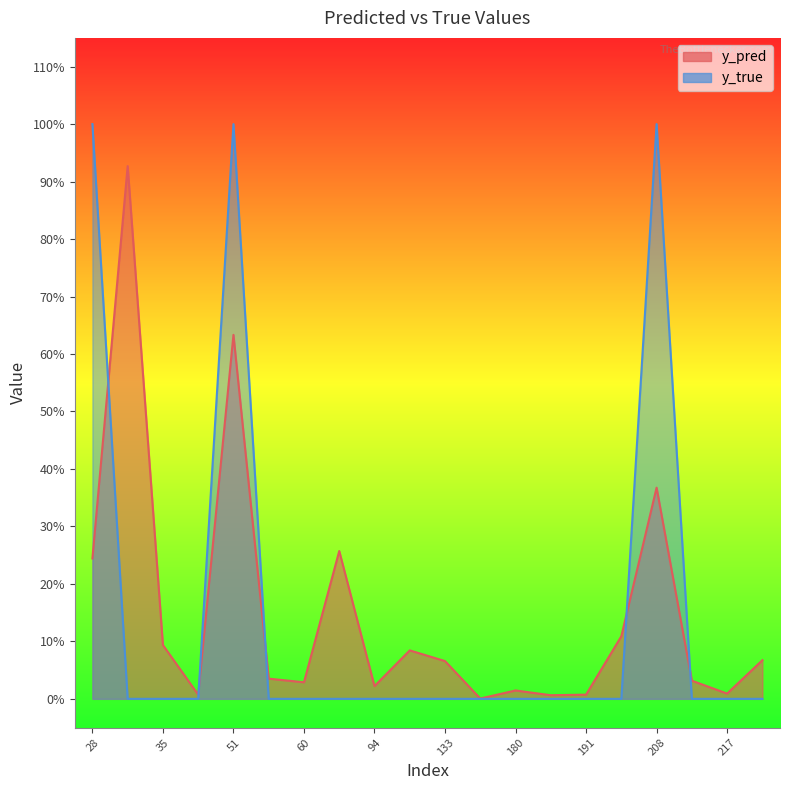

Is the value of y_pred at 60 greater than the value of y_true at 171?

Yes